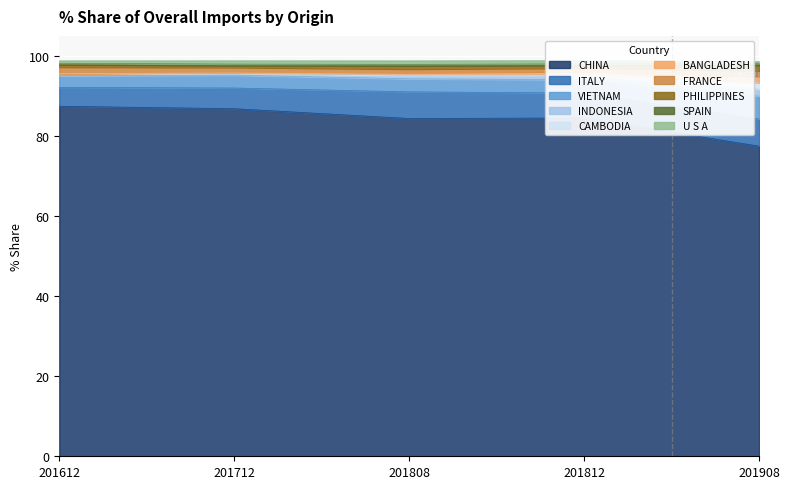

The CHINA series shows 134.6 at 201612. True or false?

False